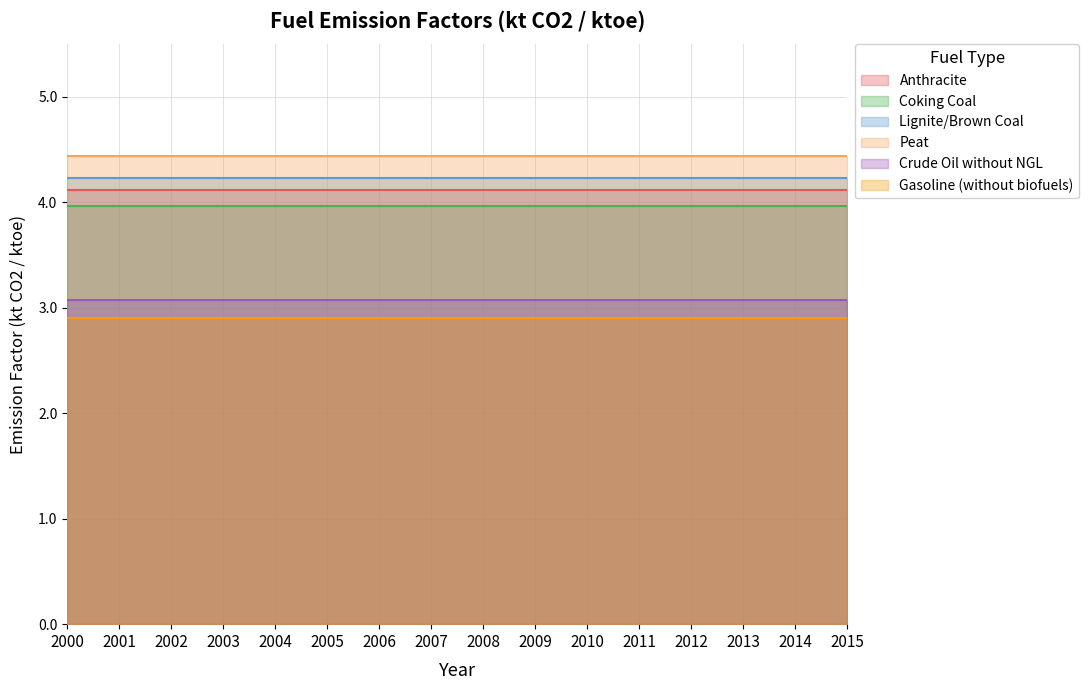

Does the chart have visible grid lines?

Yes